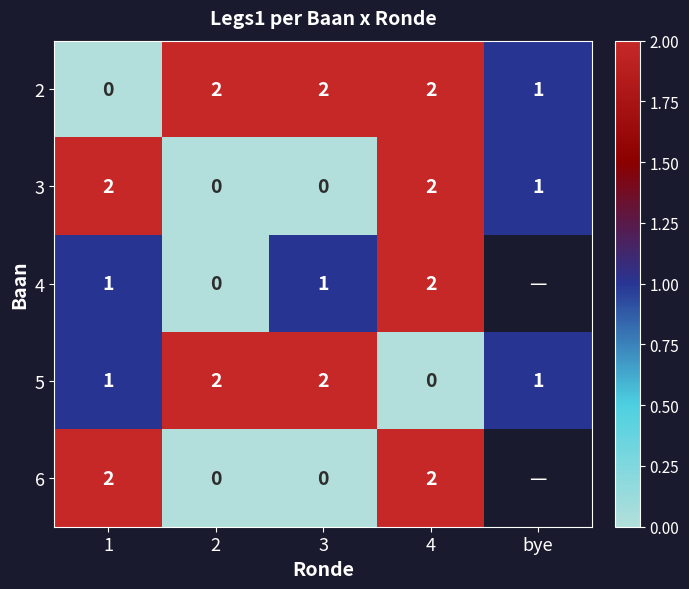

The value of 3 at 4 is 3. True or false?

False